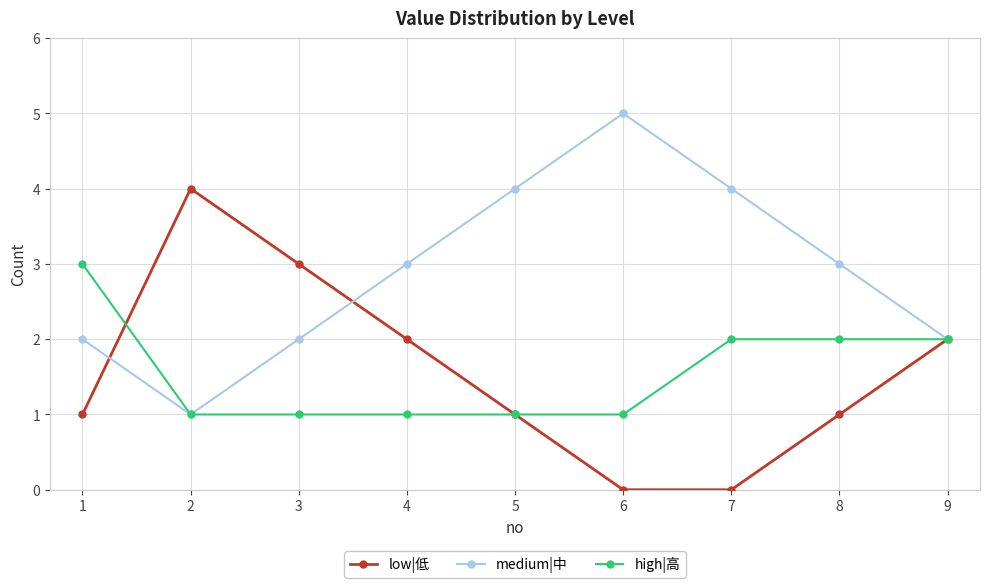

True or false: medium|中 and low|低 cross at least once.

True